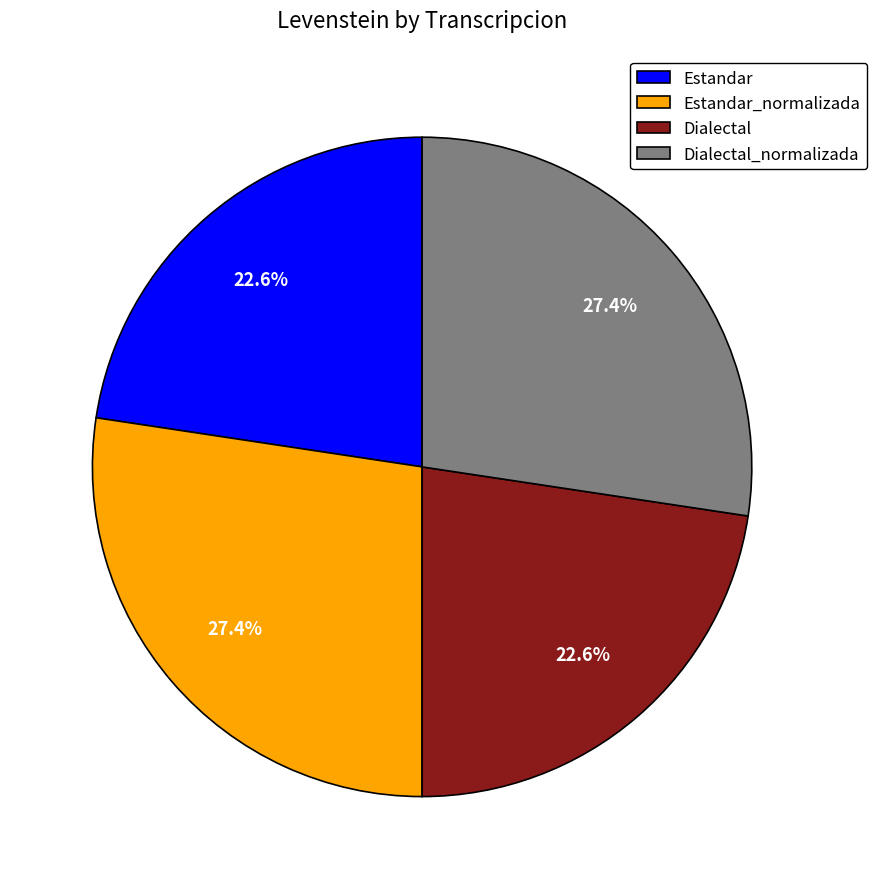

Is there any slice that represents more than half of the pie?

No